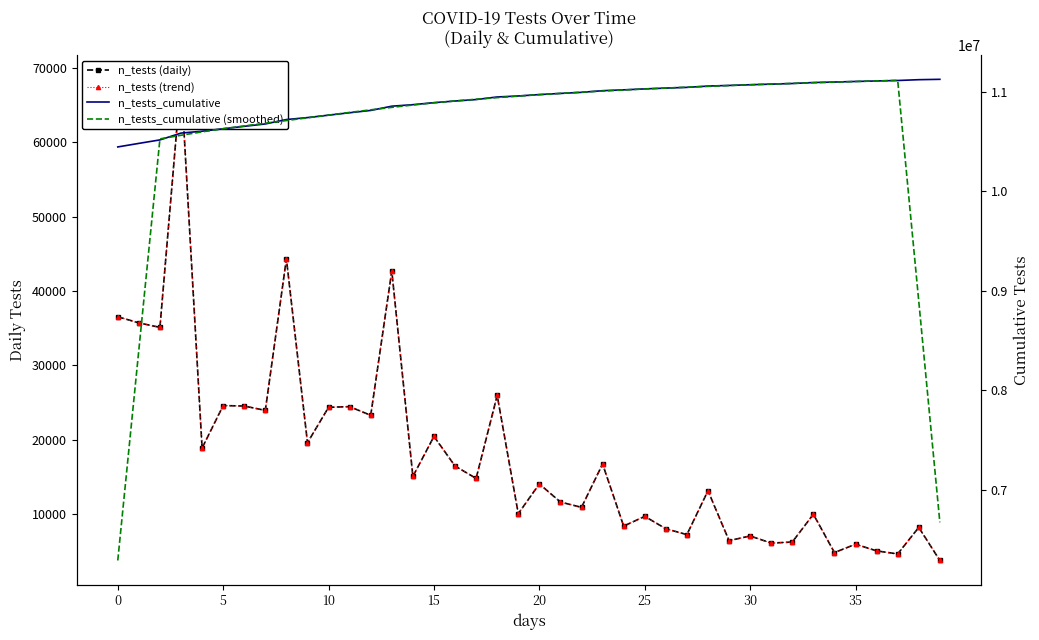

True or false: n_tests_cumulative and n_tests (daily) intersect in this chart.

False